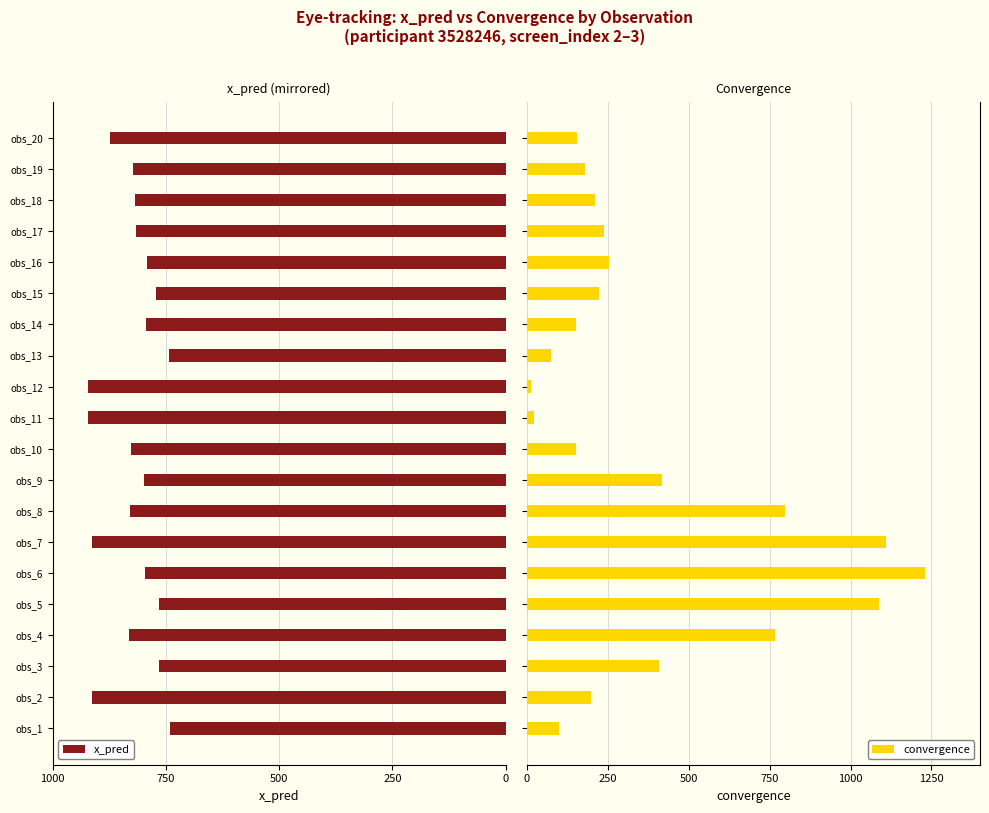

How many bars are there in total?

40